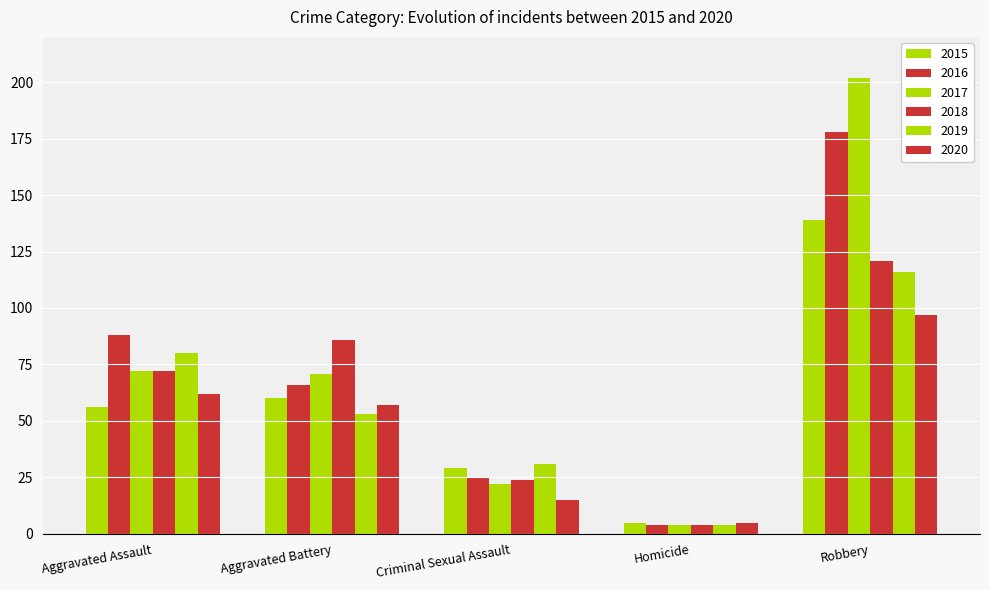

How many groups of bars are there?

5